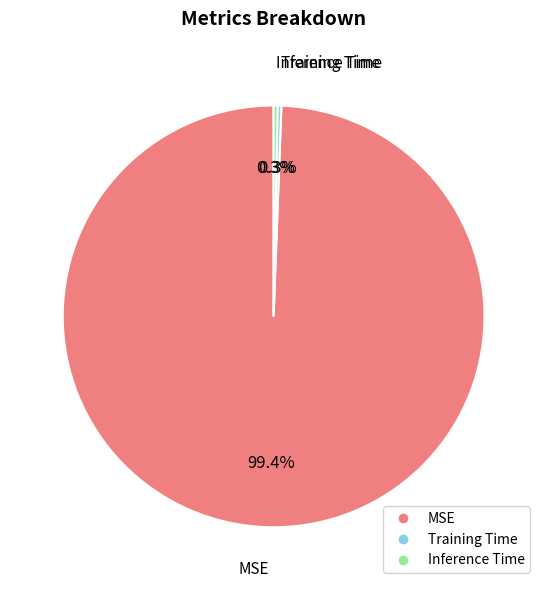

Which slice represents more than half of the pie?

MSE